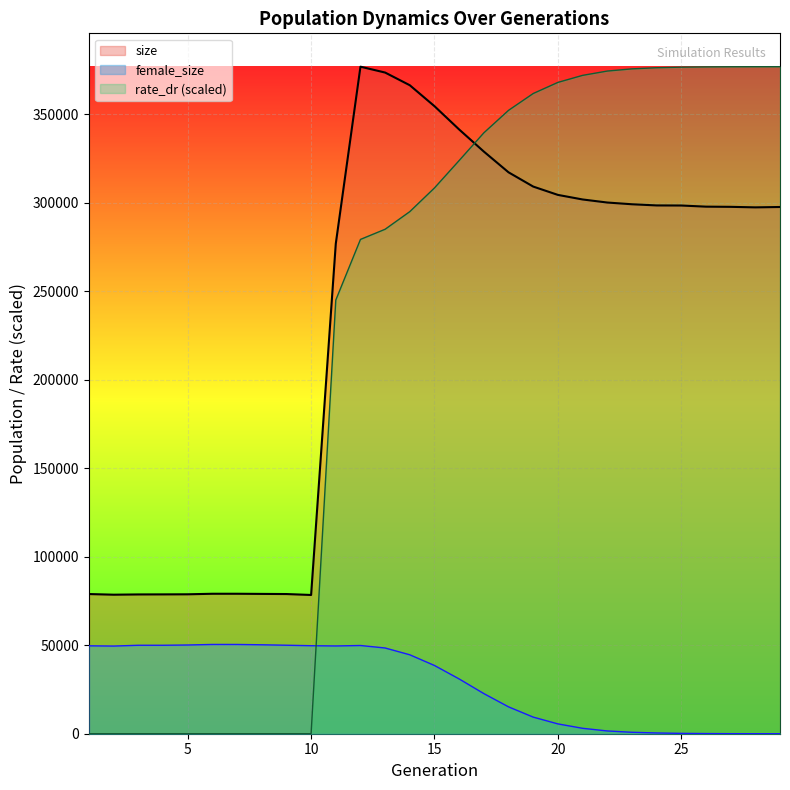

What is the sum of all female_size values?

821237.0